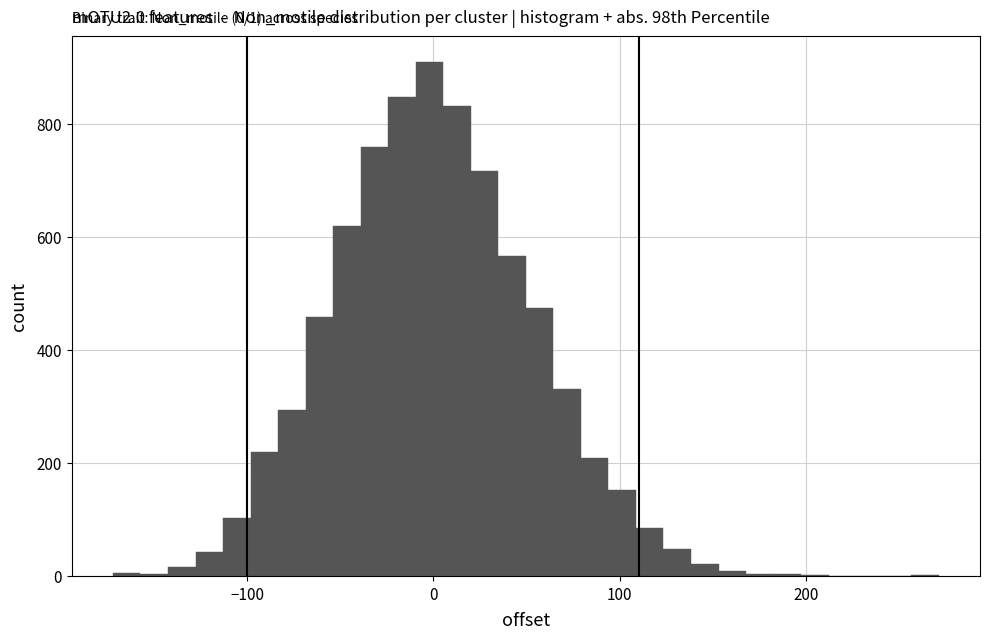

Read against the x-axis, roughly where is the centre of the tallest bar?

0